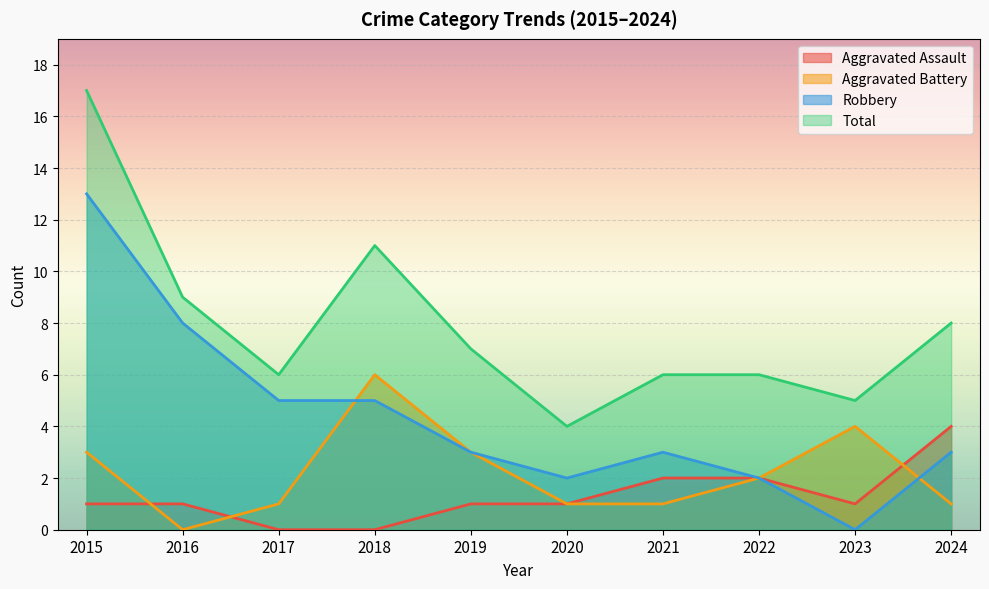

Where does the Aggravated Assault series first go above 1?

2021